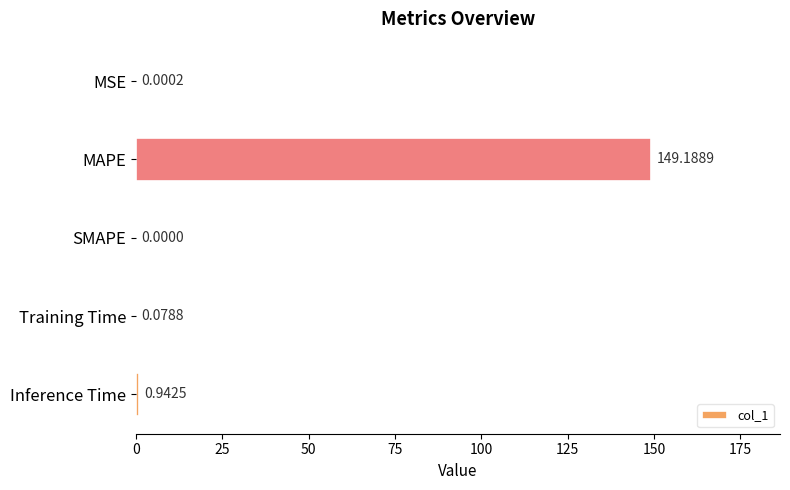

What is the change in value from Training Time to Inference Time?

+0.9